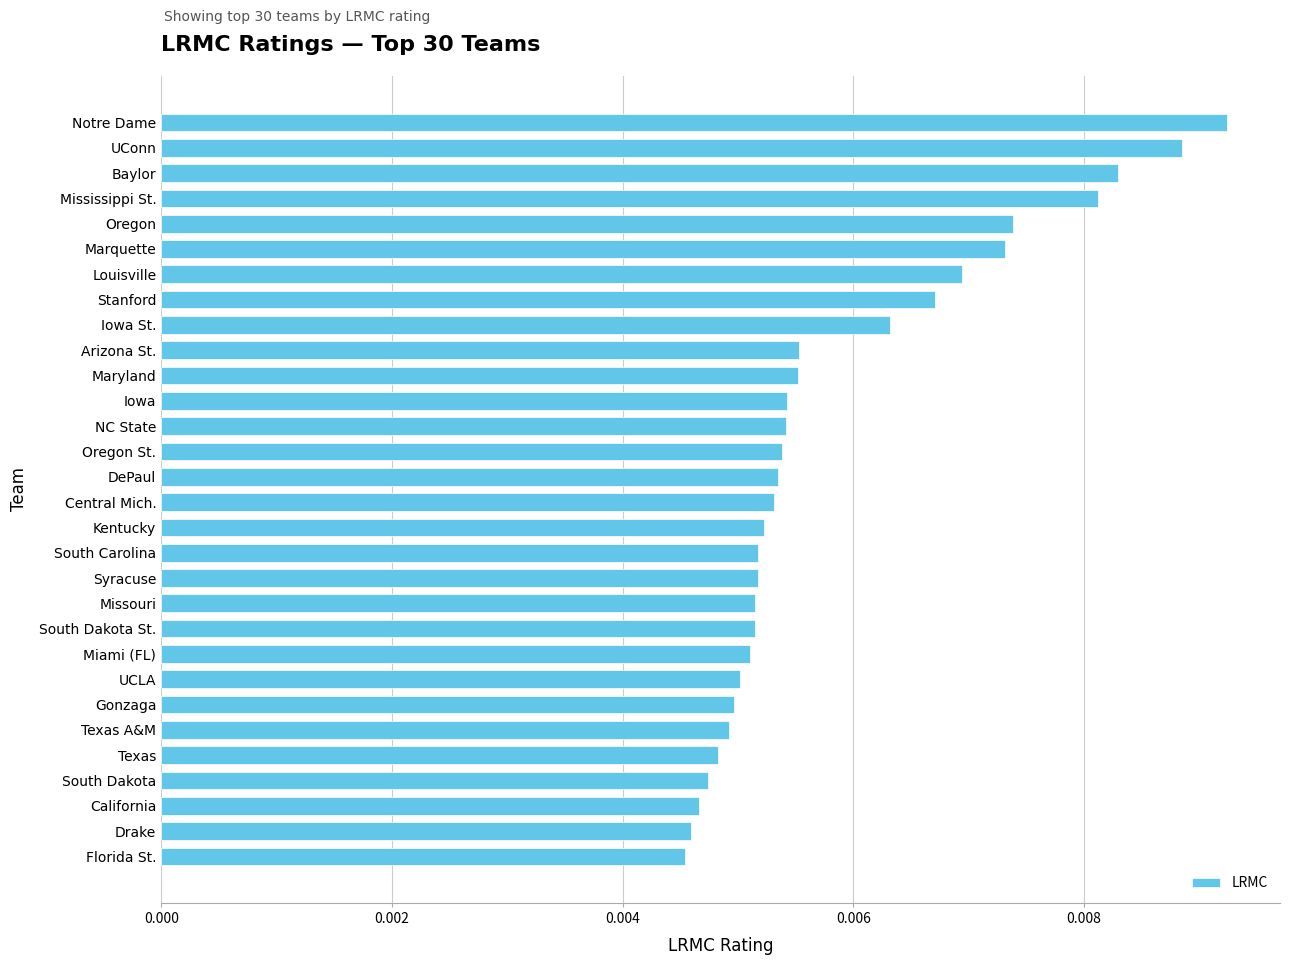

Which label corresponds to the largest value in the chart?

Notre Dame